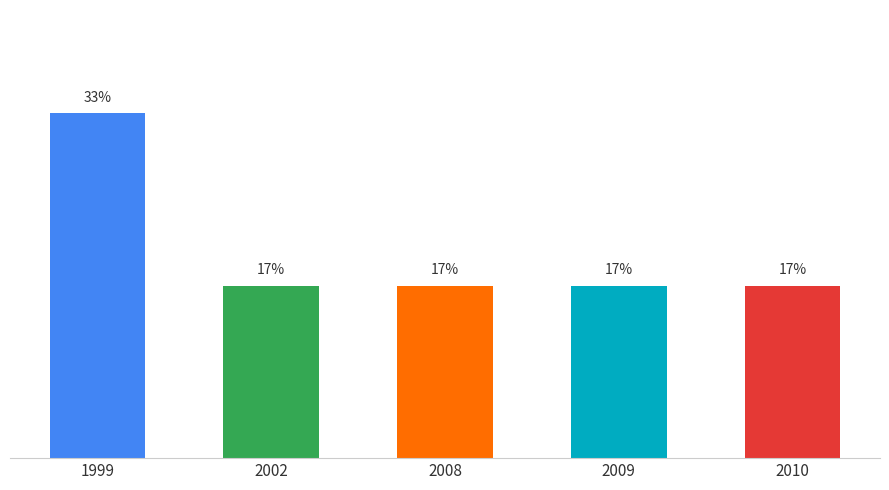

Are the bars horizontal?

No